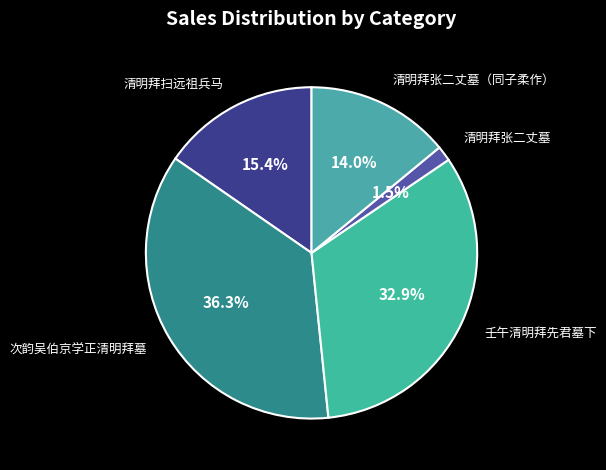

Count the number of slices in the pie.

5